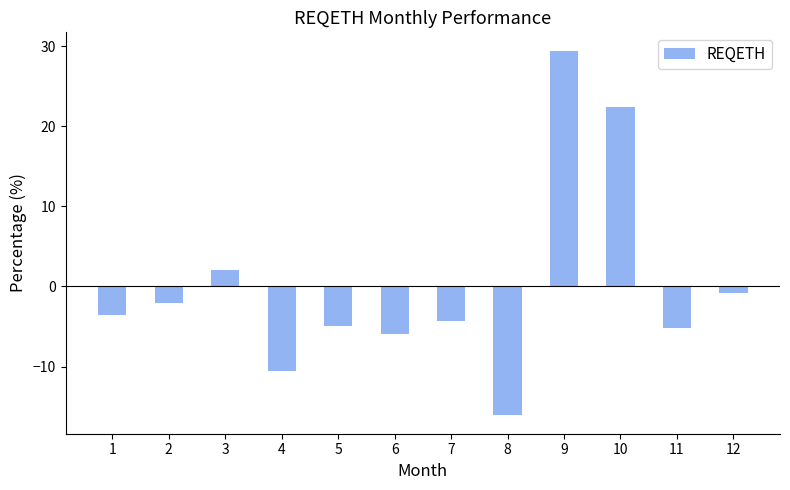

What is the difference between the values at 5 and 9?

34.4